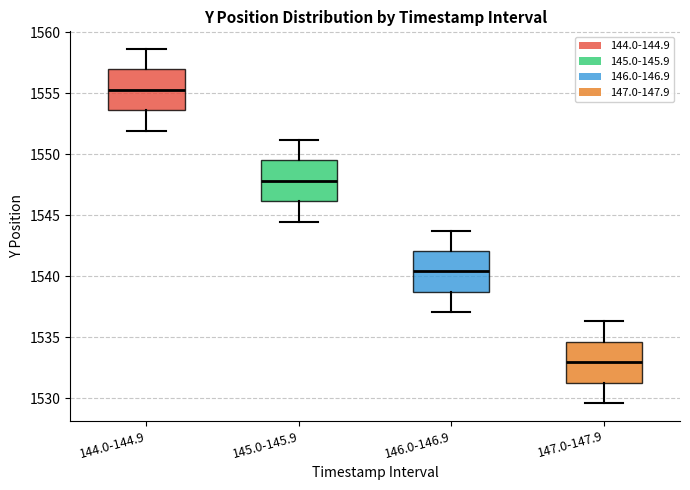

Reading left to right, read every box against the y-axis: the position of its median line, the range the box covers, and the ends of its whiskers. The values are not printed on the chart, so give them approximately, as read against the axis.

144.0-144.9: median 1555.5, box 1553.5 to 1557.0, whiskers 1552.0 to 1558.5
145.0-145.9: median 1548.0, box 1546.0 to 1549.5, whiskers 1544.5 to 1551.0
146.0-146.9: median 1540.5, box 1538.5 to 1542.0, whiskers 1537.0 to 1544.0
147.0-147.9: median 1533.0, box 1531.5 to 1534.5, whiskers 1529.5 to 1536.5